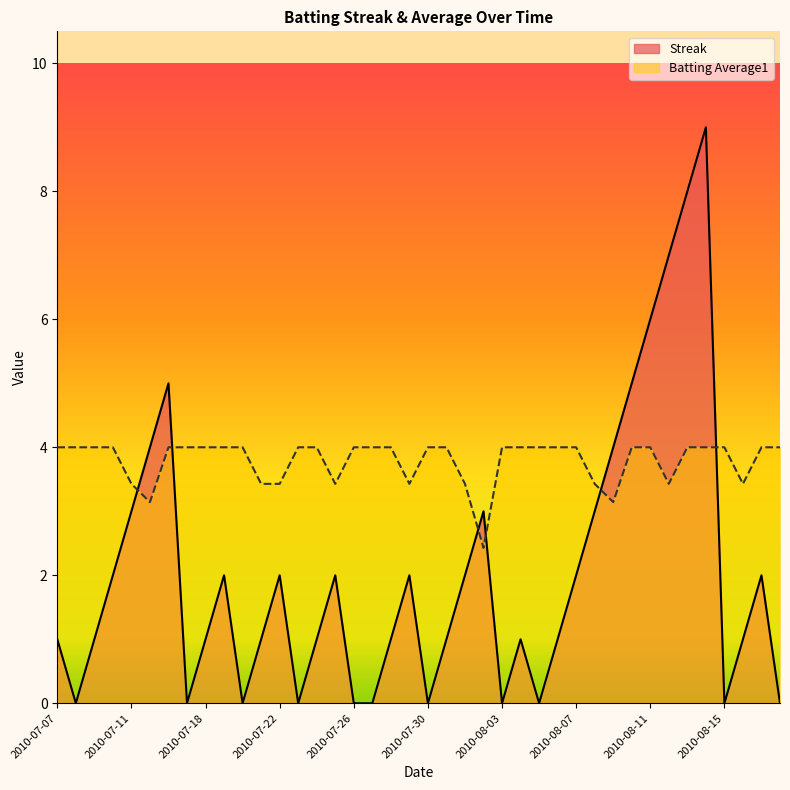

How many interior local valleys does the Batting Average1 series have?

7